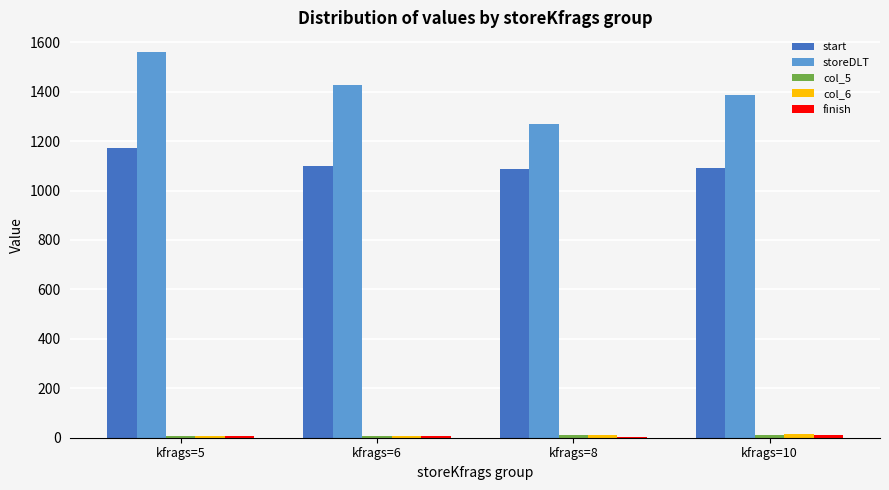

Are the bars horizontal?

No